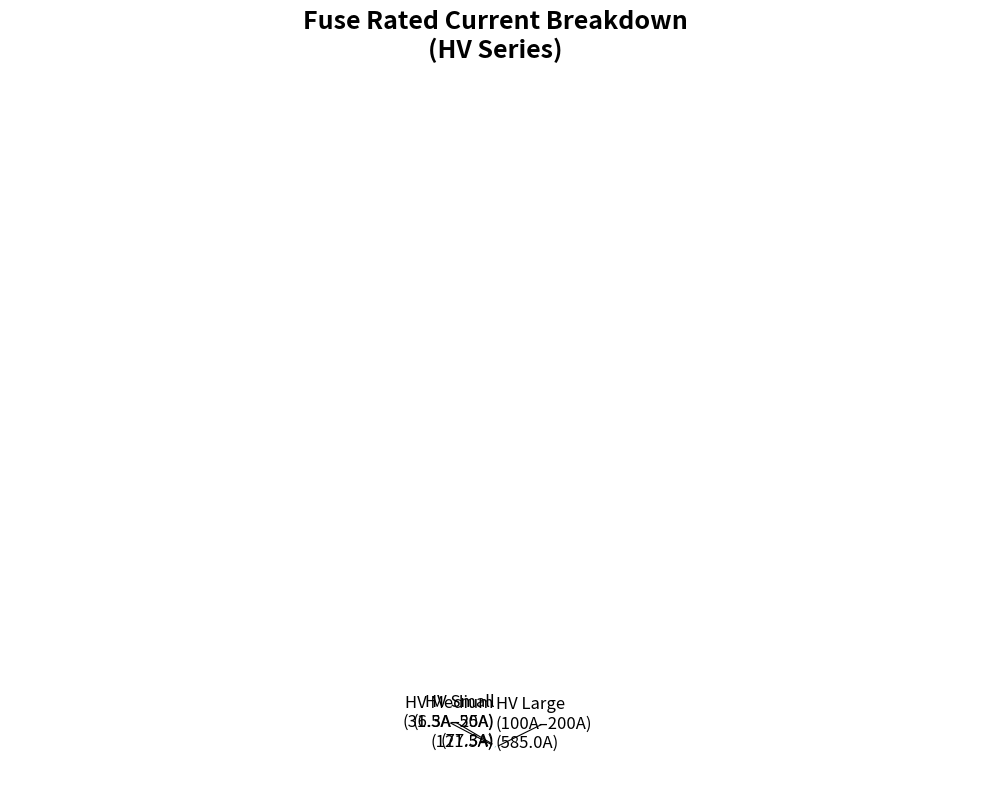

Is there a majority slice in this chart?

Yes